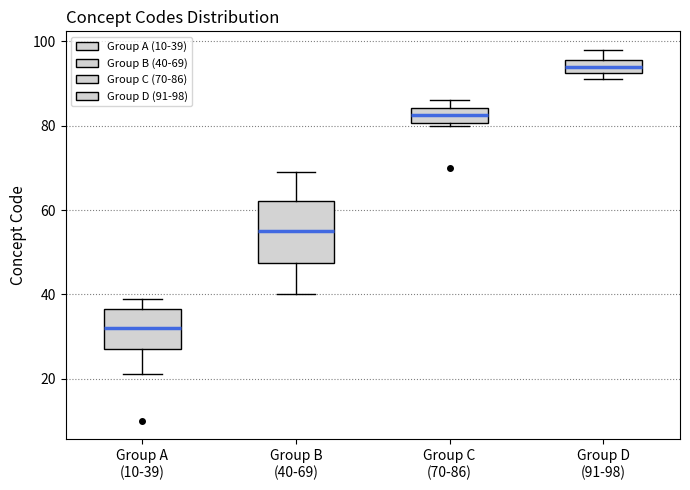

Which box has the highest median line?

Group D (91-98)